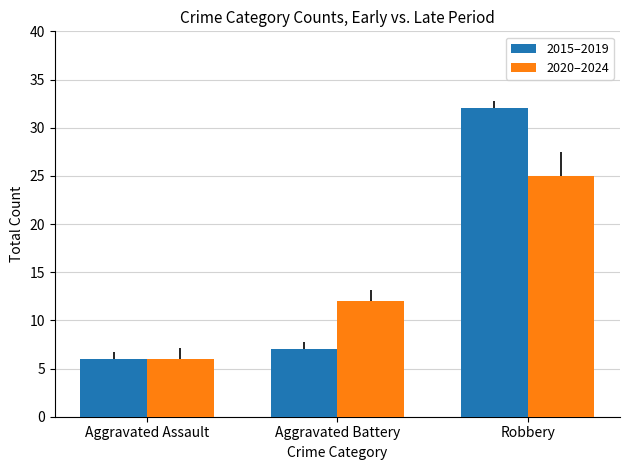

What is the label of the 2nd bar from the right?

Aggravated Battery